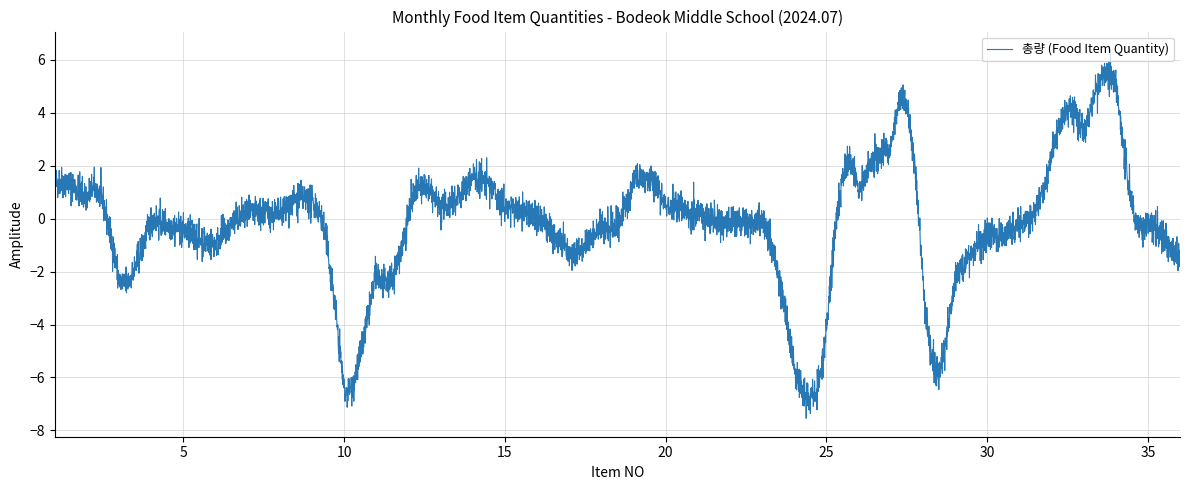

What is the greatest value displayed?

5.0